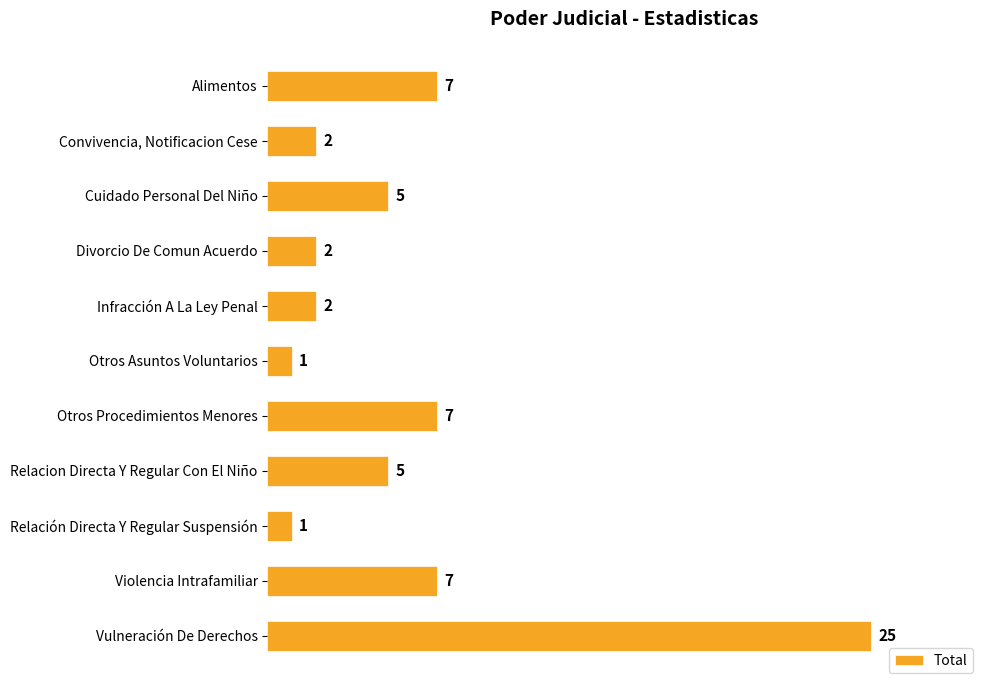

Reading bottom to top, list all the values displayed in this chart.

25	7	1	5	7	1	2	2	5	2	7